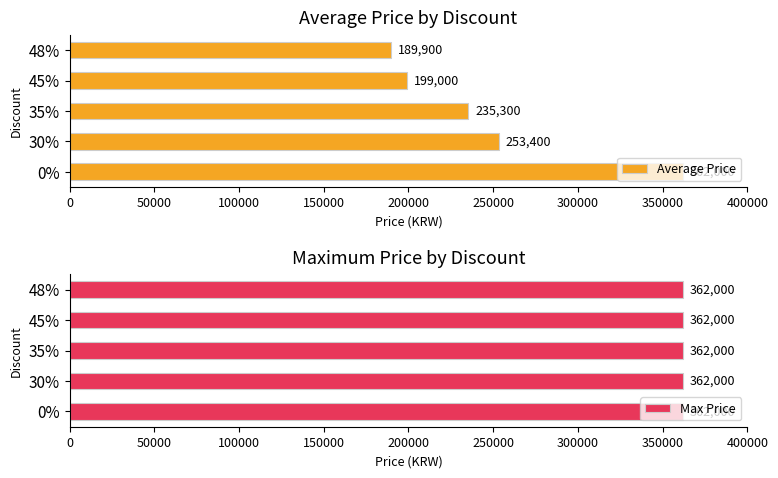

What is the difference between the maximum and minimum values in the Average Price series?

172100